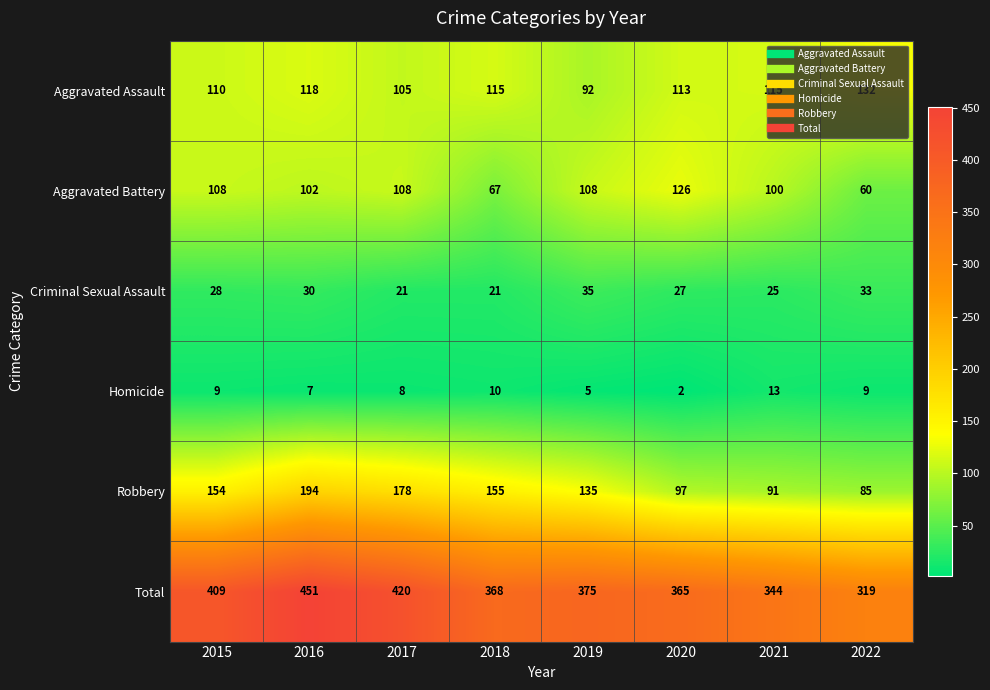

Which series has the largest total across all categories?

Total